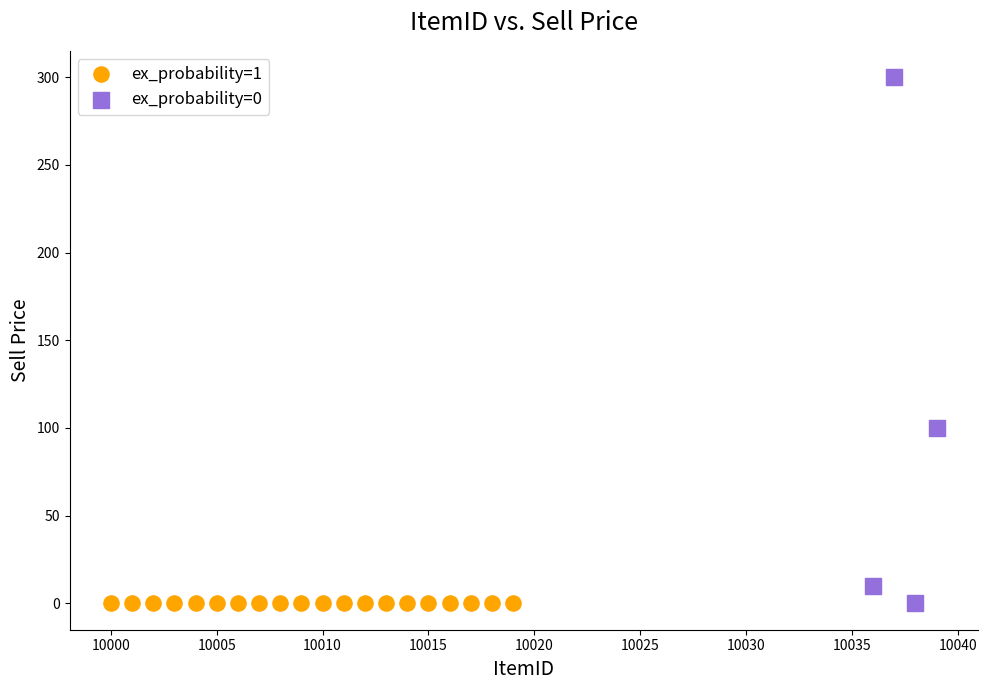

Which series reaches the maximum Y coordinate?

ex_probability=0